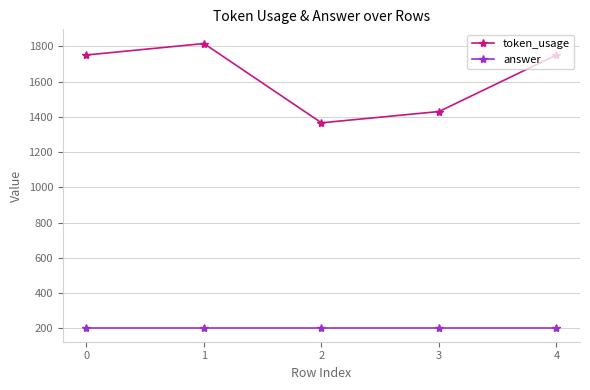

At which category does token_usage reach its first local valley?

2